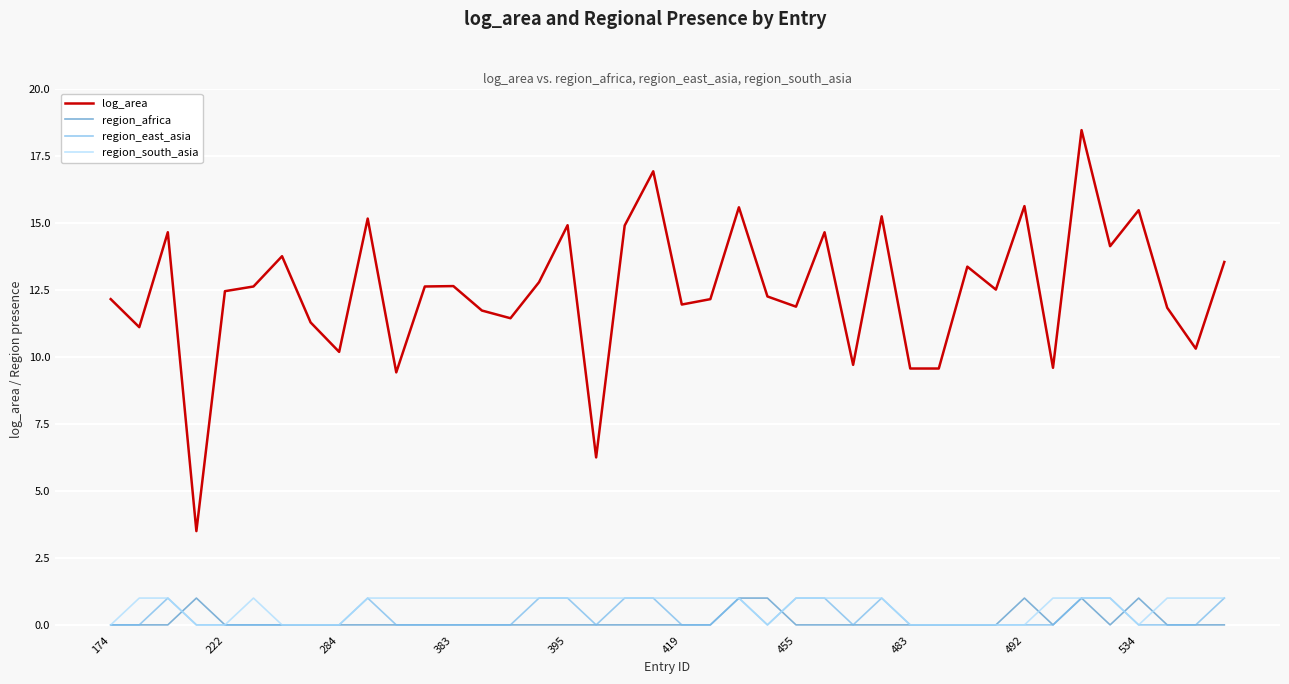

Is this an area chart (filled region under the line)?

No